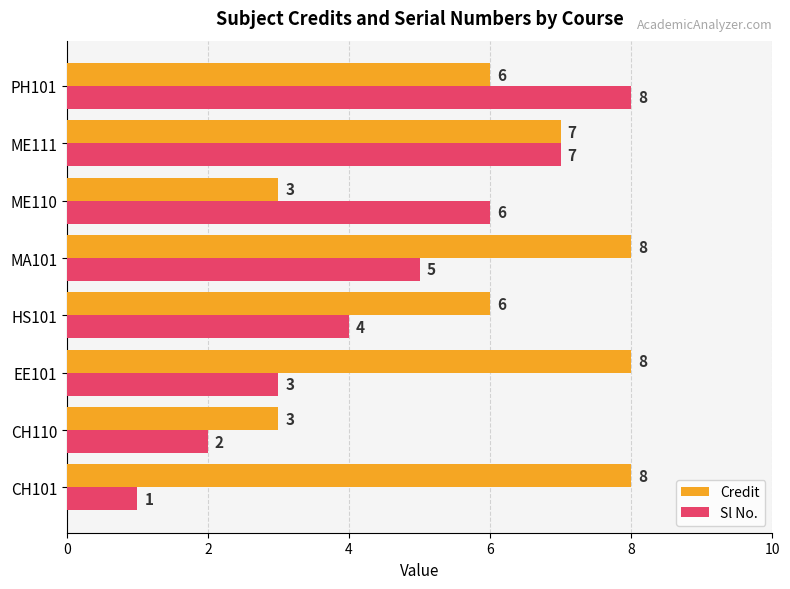

Which series changed the most between EE101 and ME110?

Credit